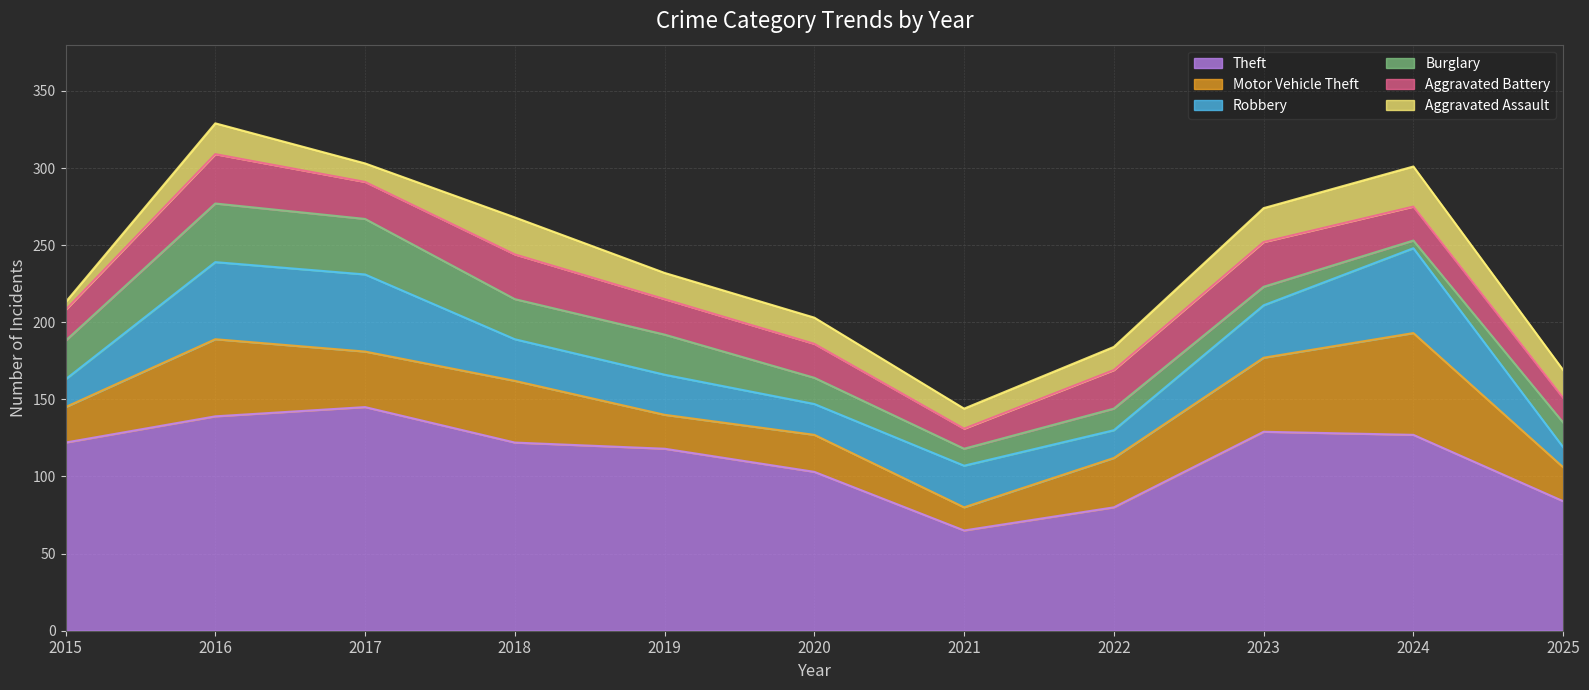

The Robbery series shows 50 at 2016. True or false?

True